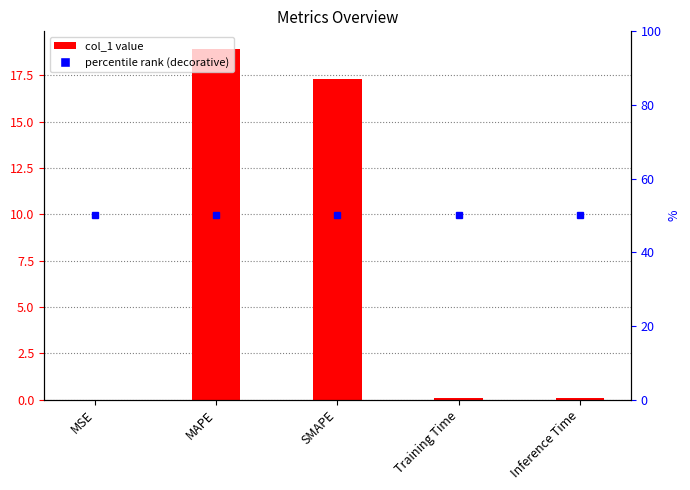

Reading right to left, list all the values displayed in this chart.

Inference Time=0.1	Training Time=0.1	SMAPE=17.3	MAPE=18.9	MSE=0.0